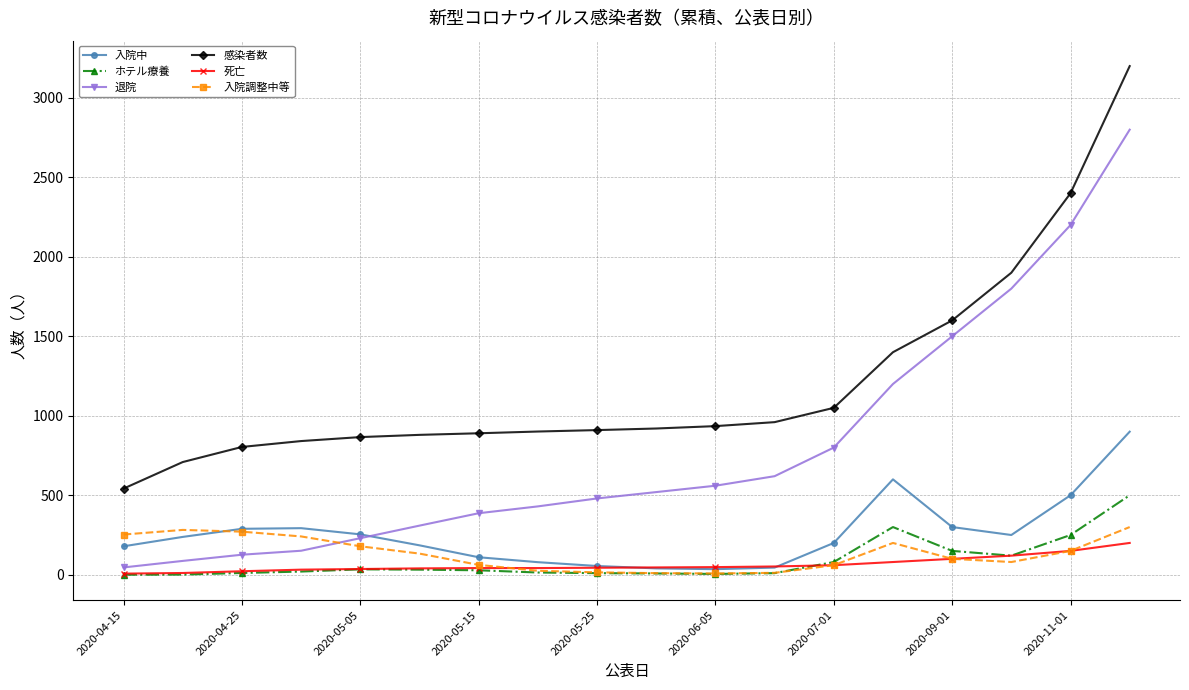

At how many categories does at least one series exceed 1693?

3